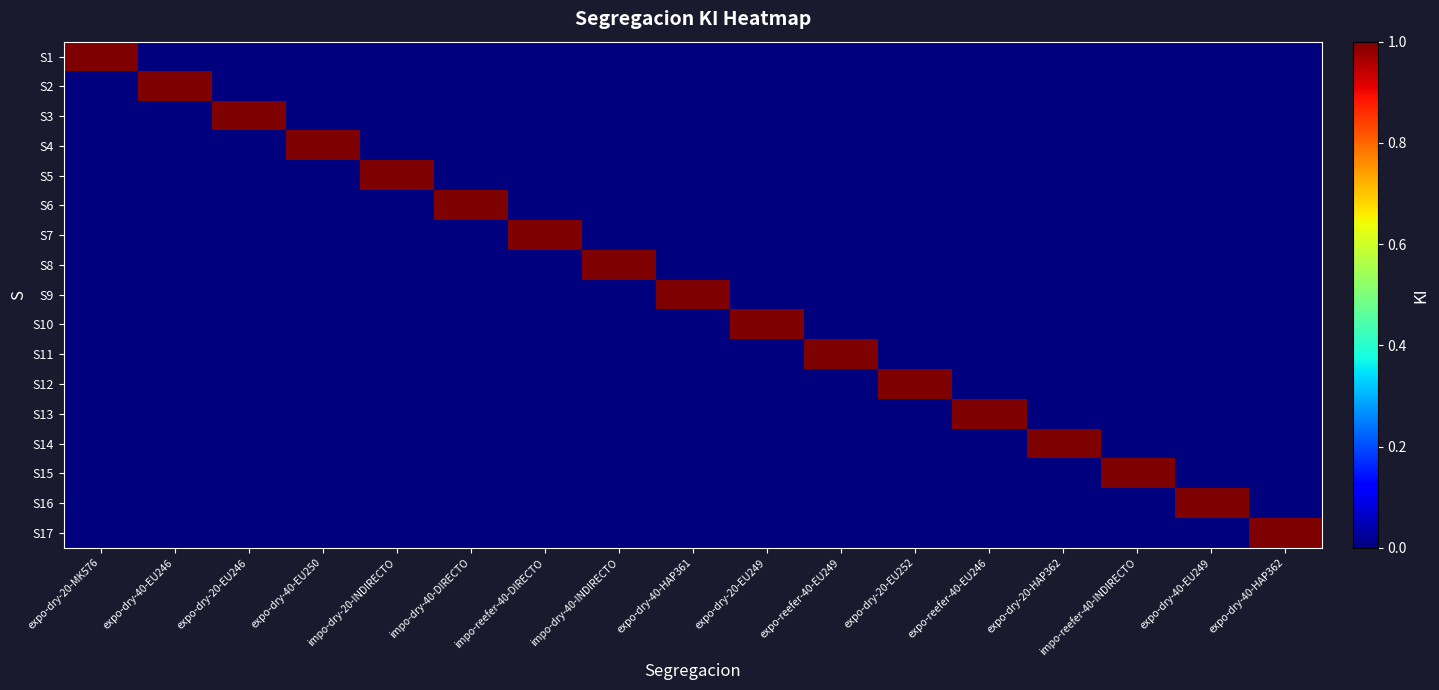

Between impo-dry-20-INDIRECTO and expo-dry-40-EU249, which series saw the biggest shift?

S5